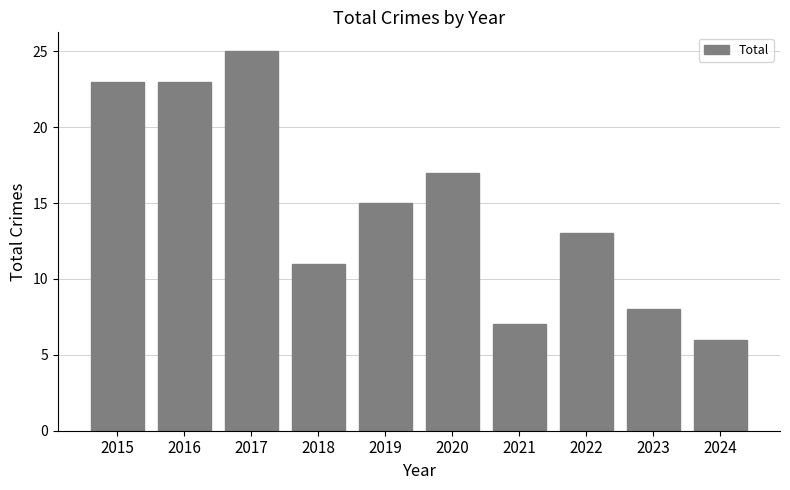

What is the minimum value shown in the chart?

6